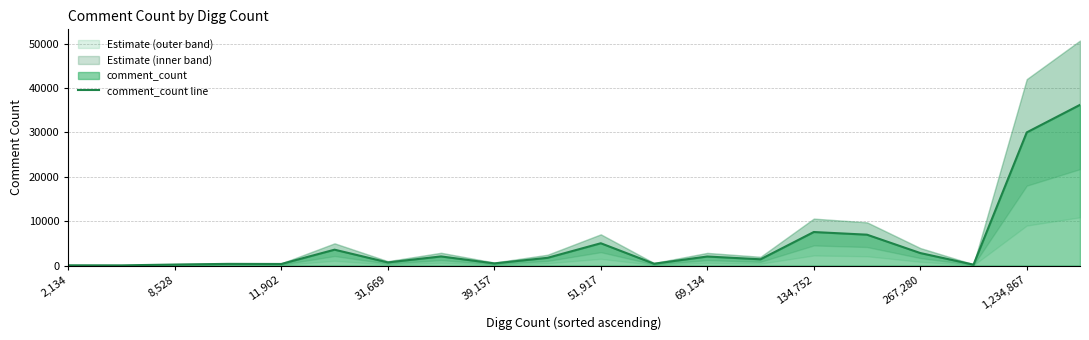

Where is comment_count line nearest to the value 18123?

134,752